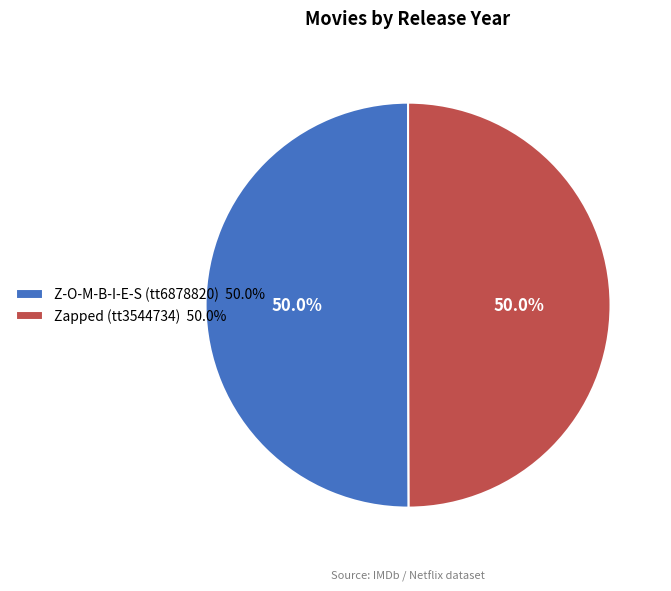

What is the total percentage of Zapped (tt3544734) 50.0% and Z-O-M-B-I-E-S (tt6878820) 50.0%?

100.0%